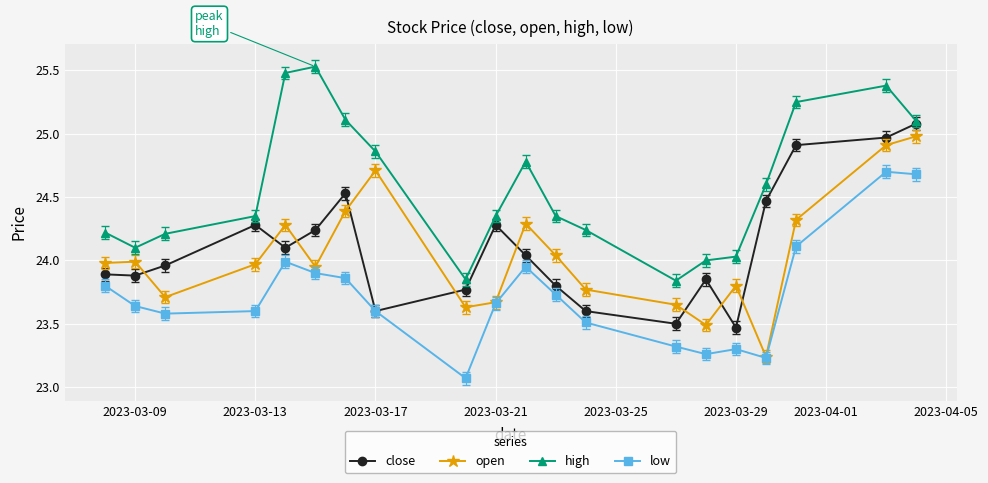

True or false: close has a value of 23.9 at 2023-03-09.

True